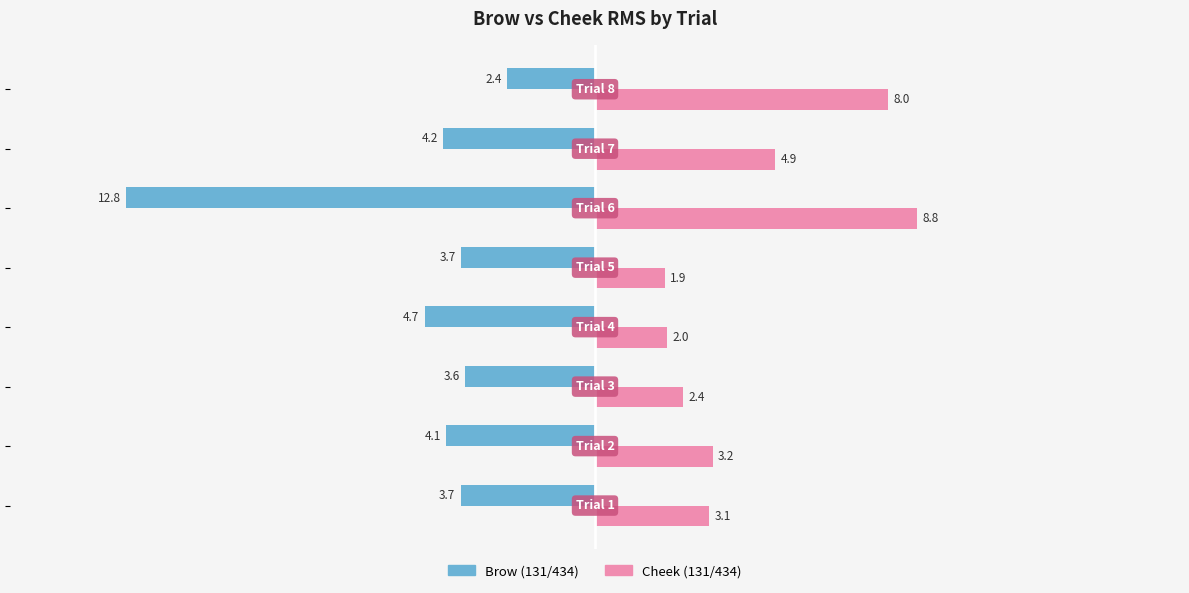

What is the greatest value displayed?

8.8